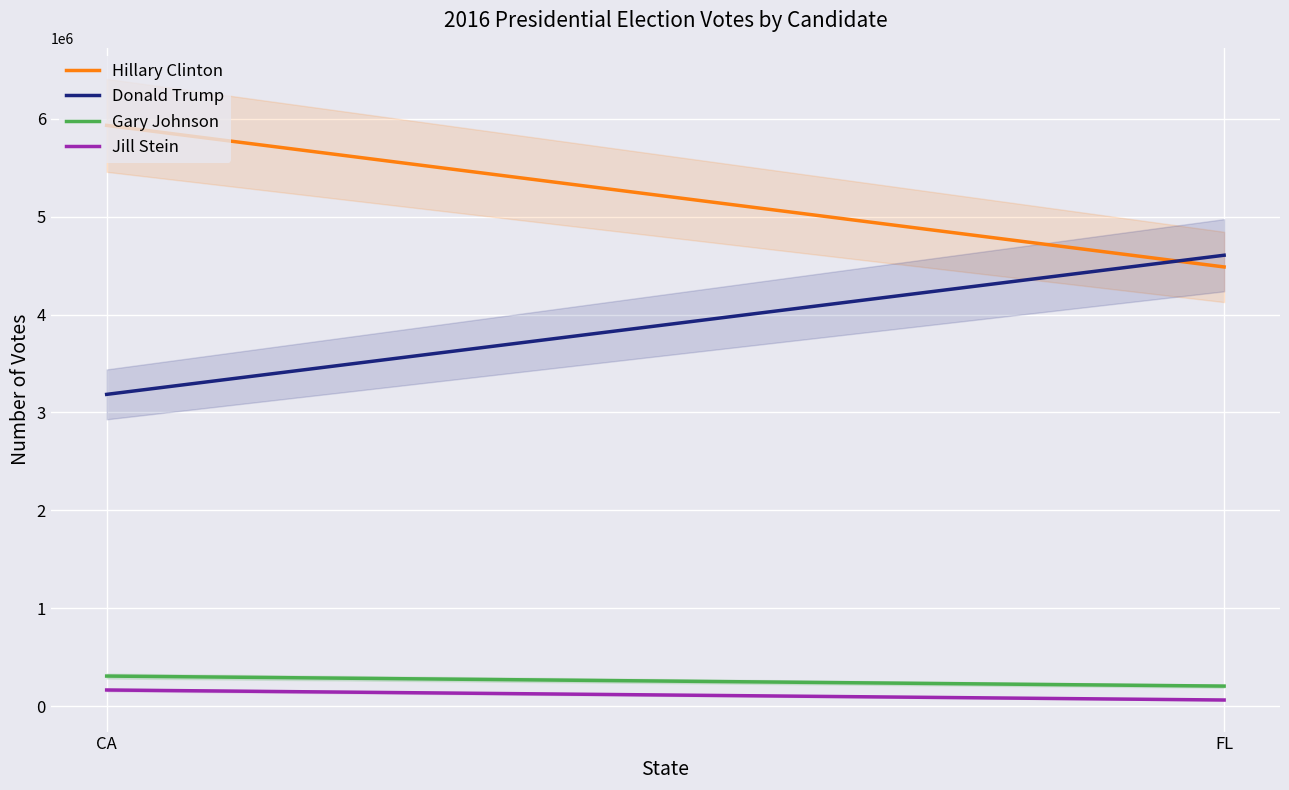

List the series in order of their peak value, lowest first.

Jill Stein, Gary Johnson, Donald Trump, Hillary Clinton